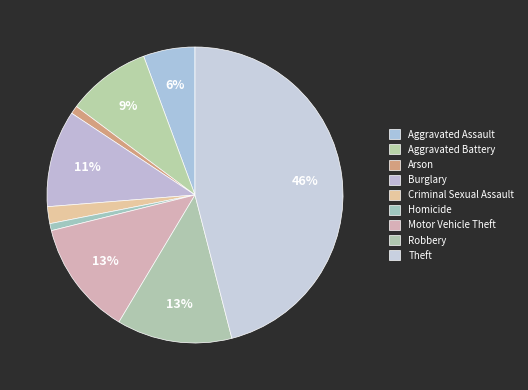

What is the smallest slice in the pie chart?

Homicide